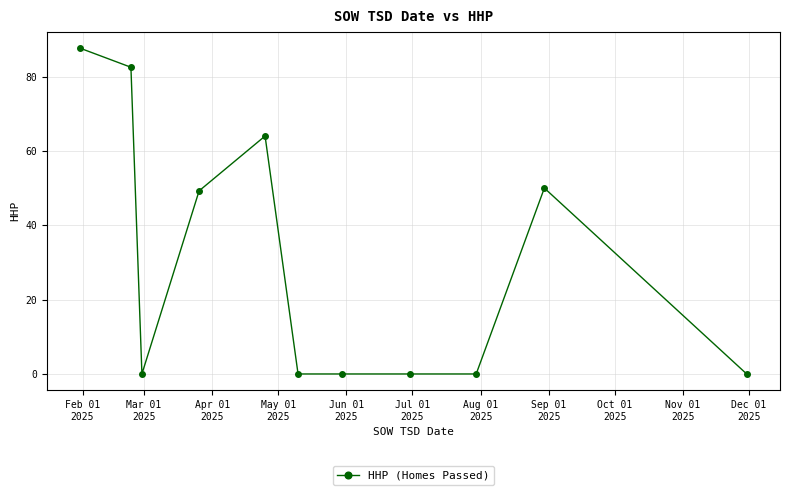

How many lines are shown in the chart?

1